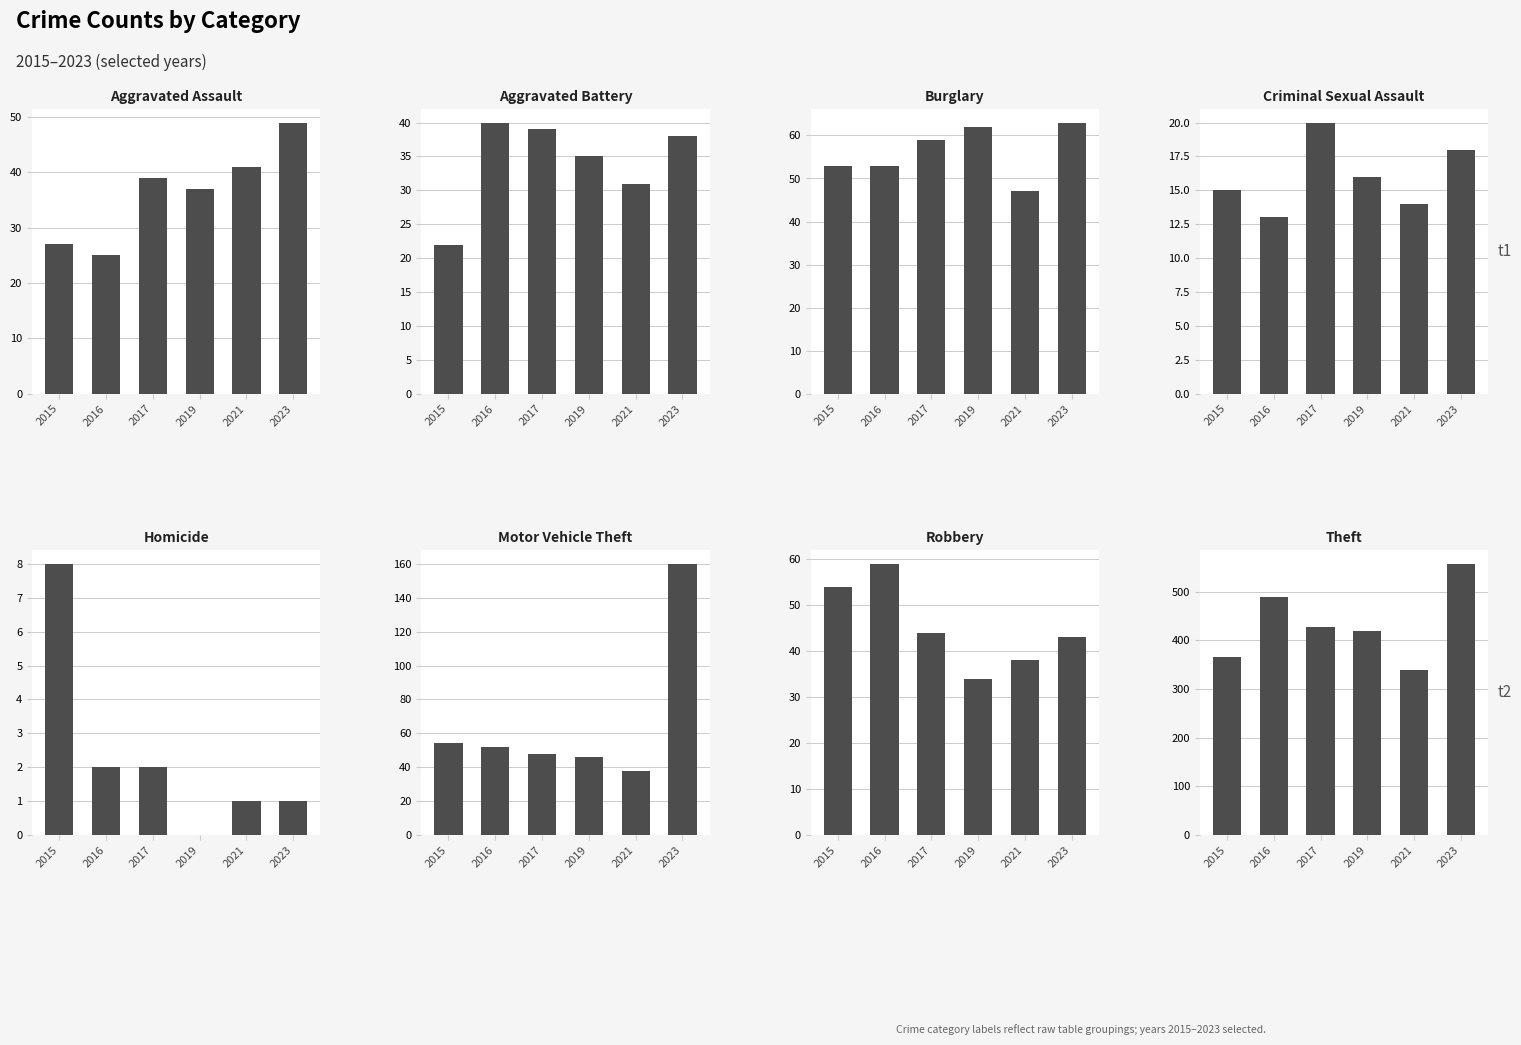

What is the difference between the second highest and second lowest values in the 2016 series?

46